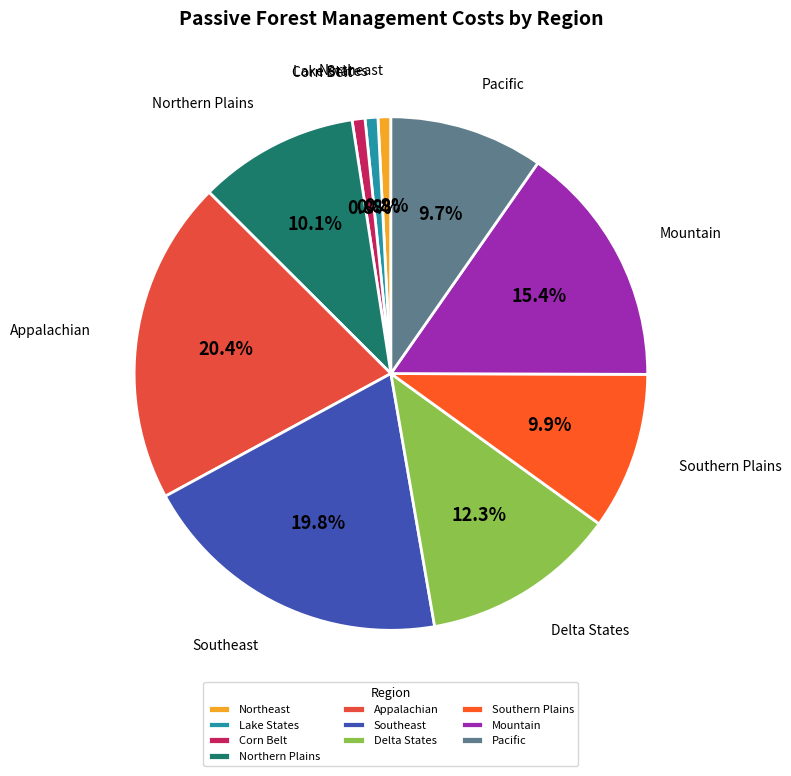

Does any single category account for the majority?

No